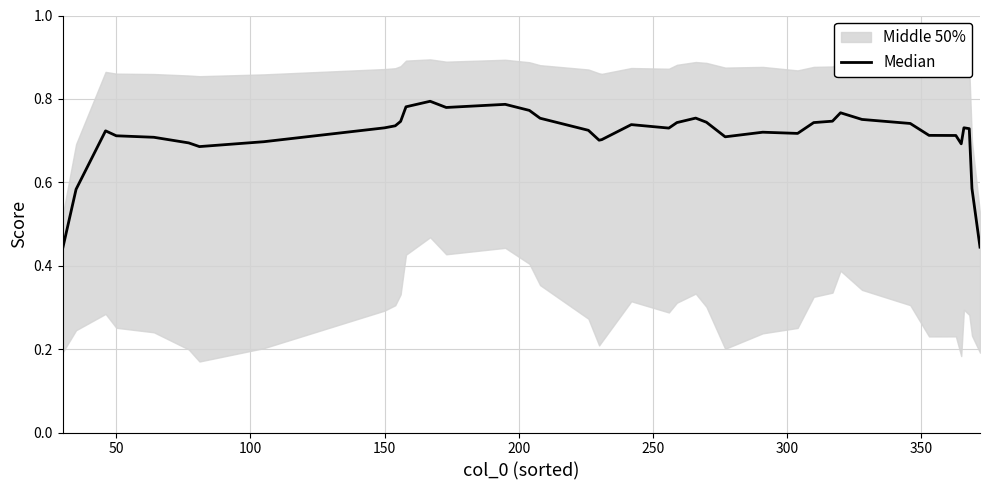

What is the average value?

0.7